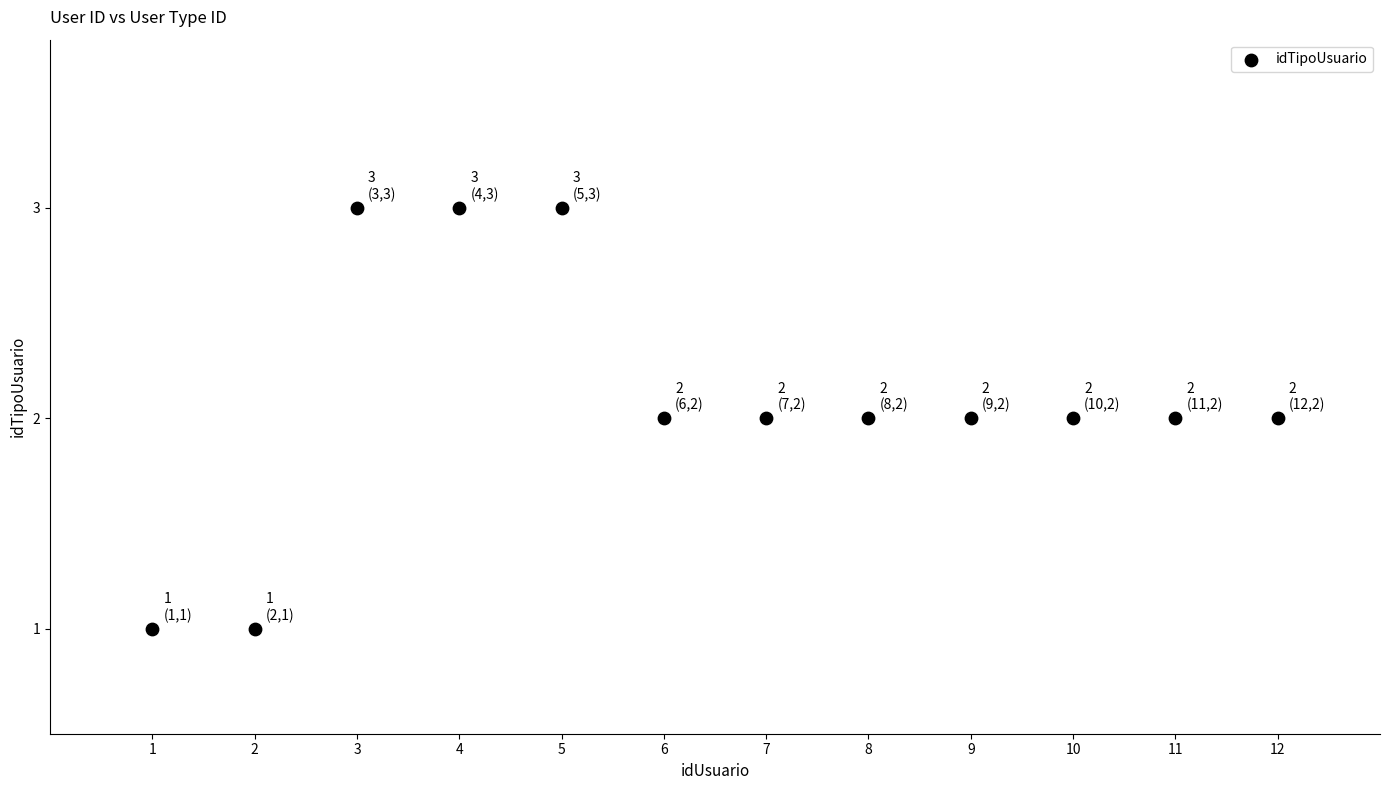

What is the average X value?

6